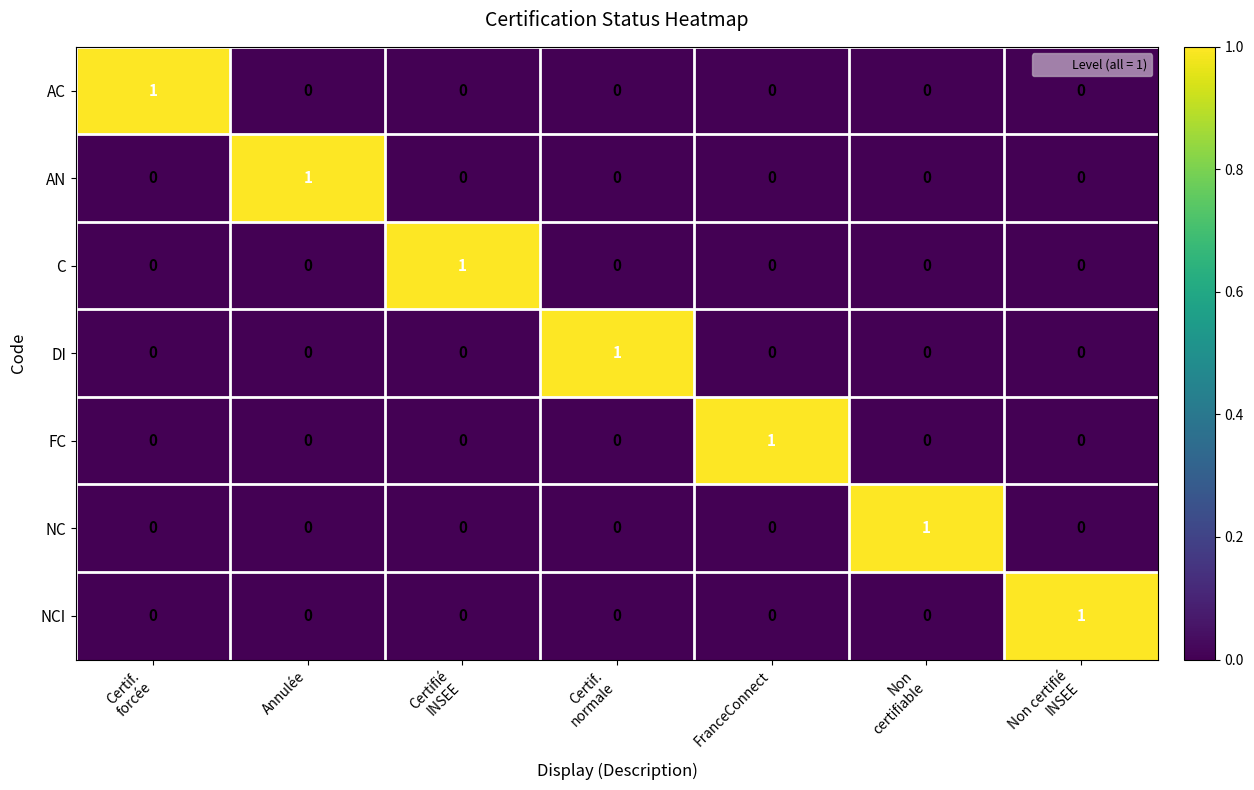

Count the DI values in the range 0 to 1.

7